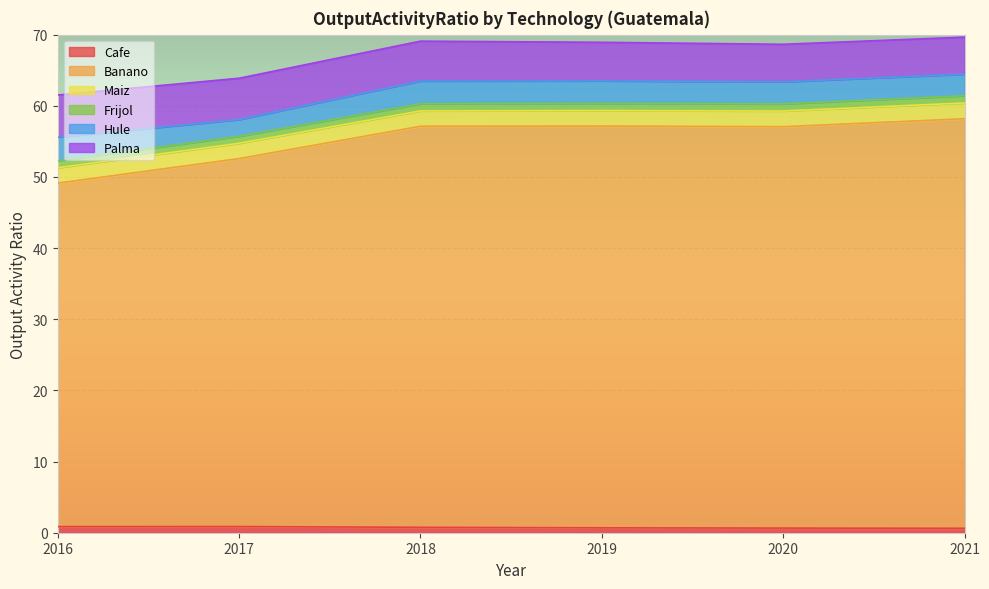

True or false: Hule and Palma intersect in this chart.

False